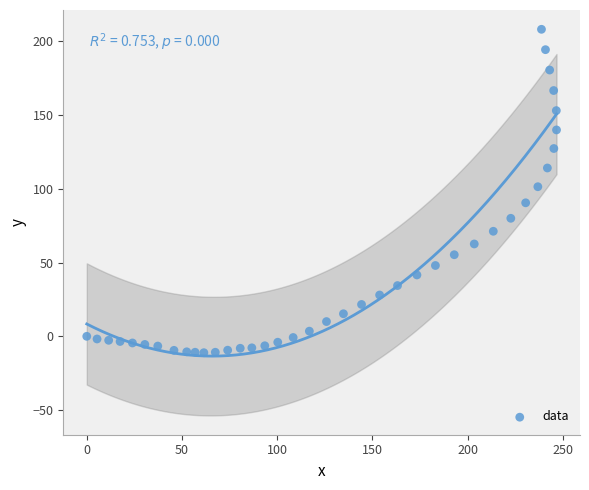

What Y value in the scatter plot is closest to 98?

101.4